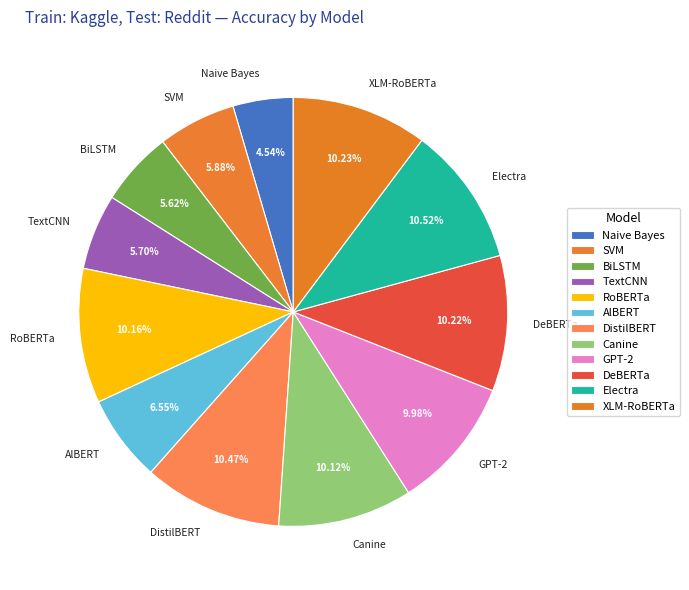

What is the smallest slice in the pie chart?

Naive Bayes